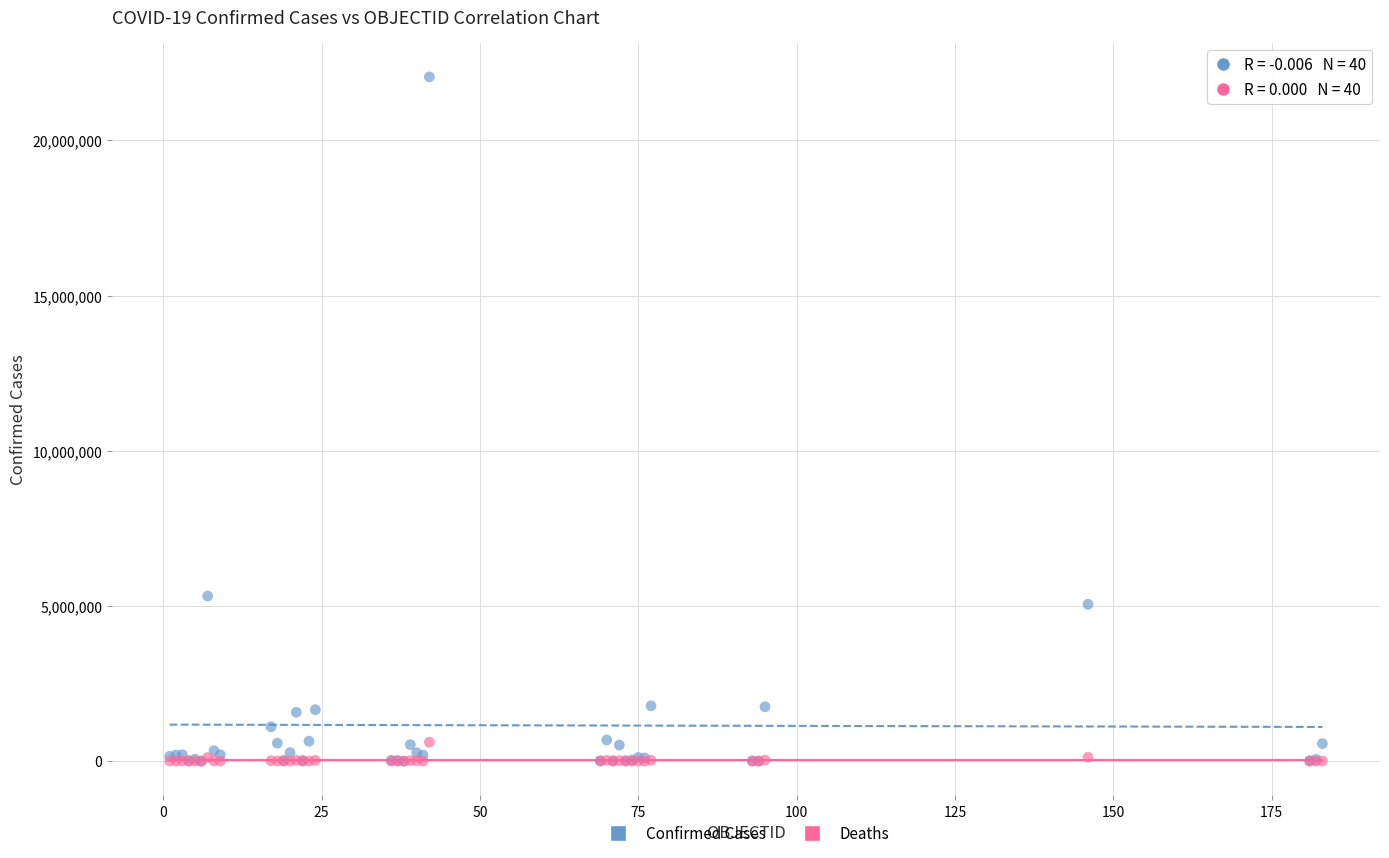

In the Confirmed Cases series, what Y value is closest to 11022872?

5319867